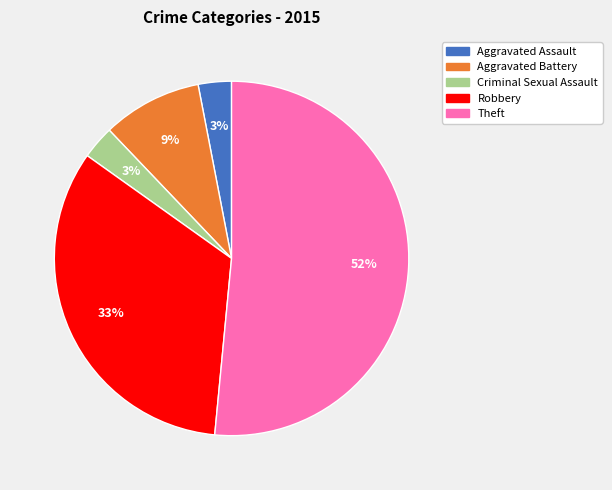

Is the sum of Robbery and Theft greater than half?

Yes